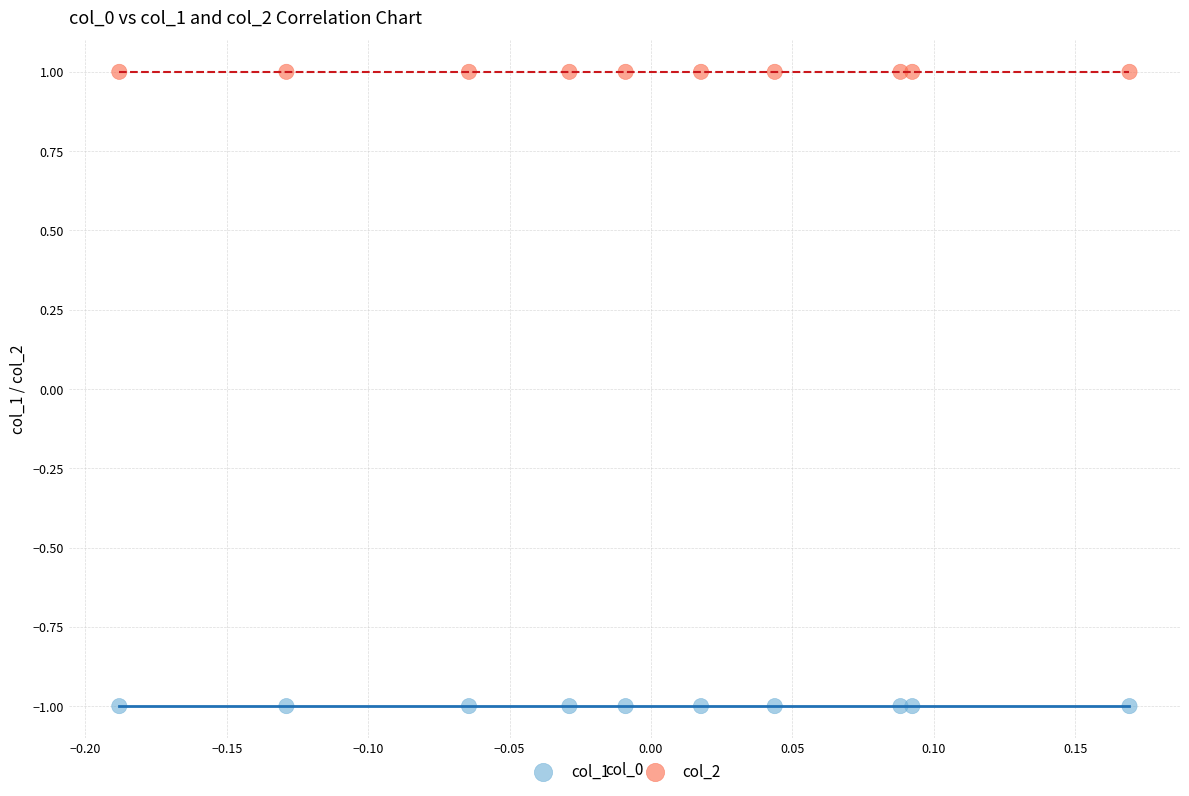

Which series reaches the maximum Y coordinate?

col_2